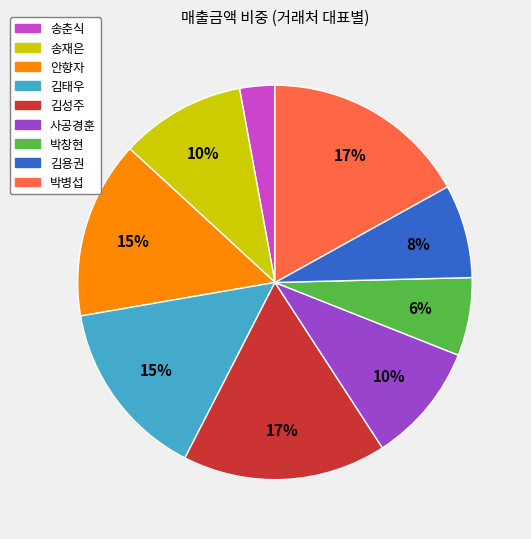

Combined, do 박병섭 and 안향자 account for over 50%?

No